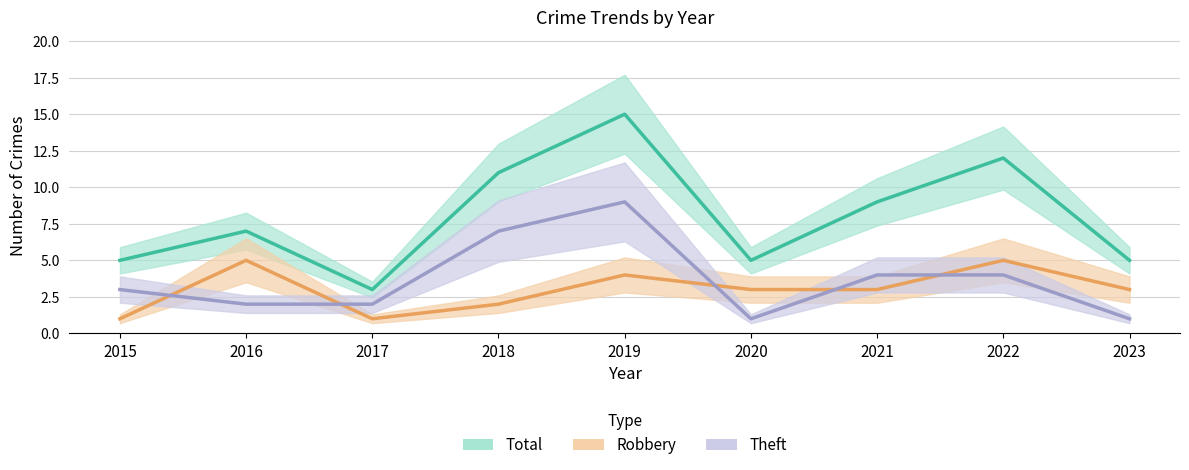

The value of Total at 2021 is 13. True or false?

False